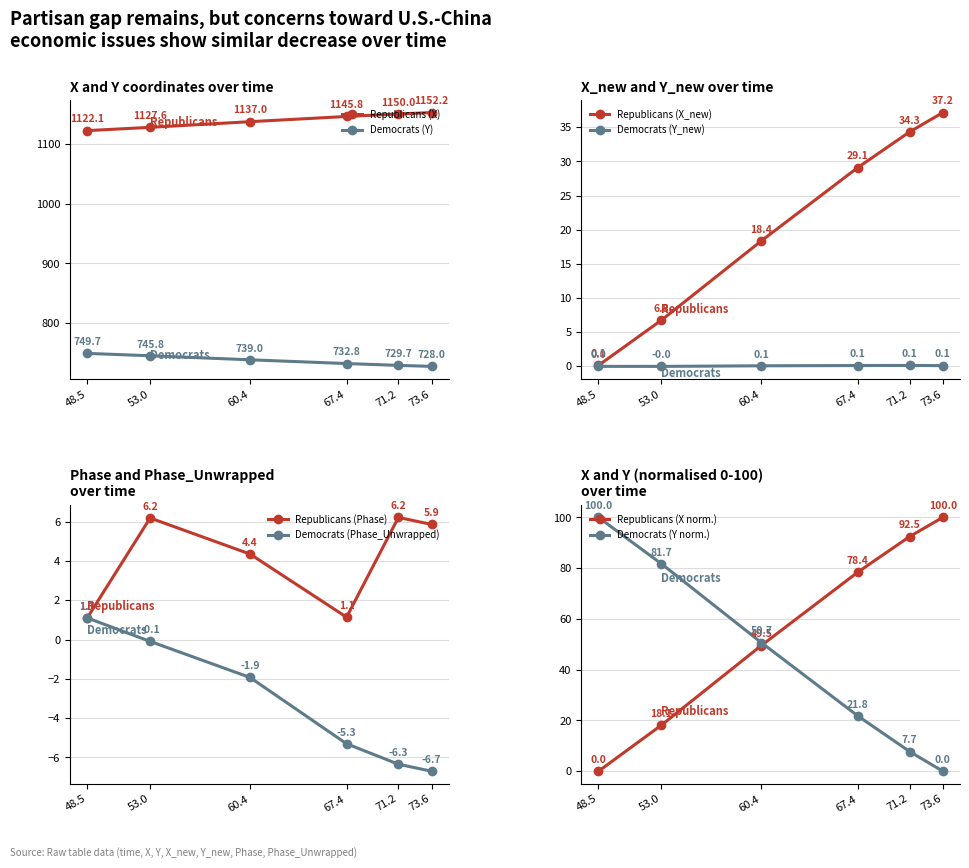

True or false: Democrats and Republicans intersect in this chart.

False